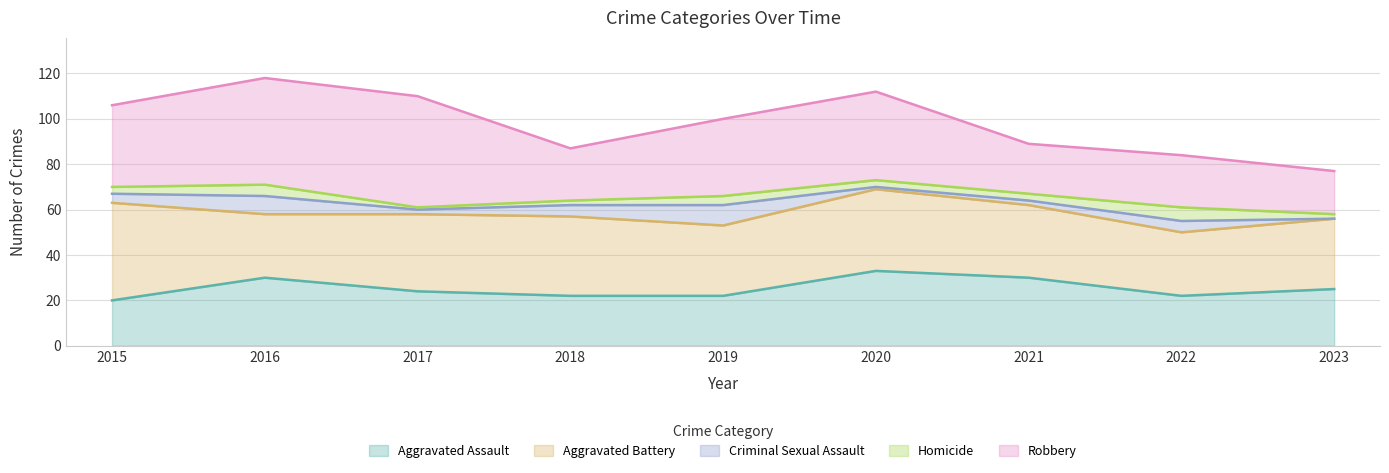

At which category does Robbery reach its first local valley?

2018